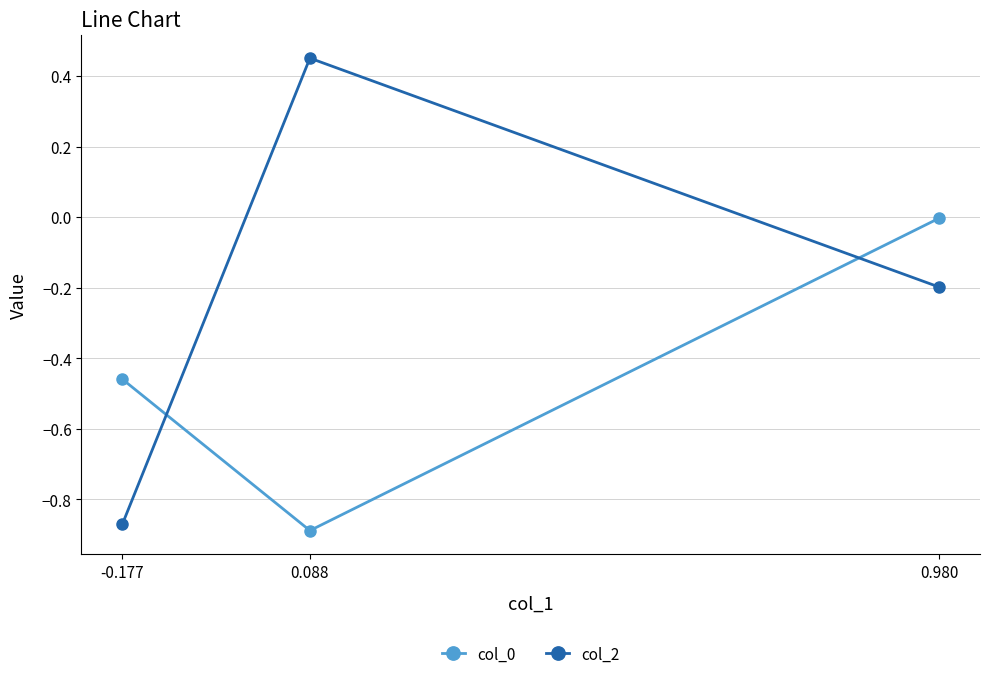

At which label does col_2 first exceed 0?

0.088